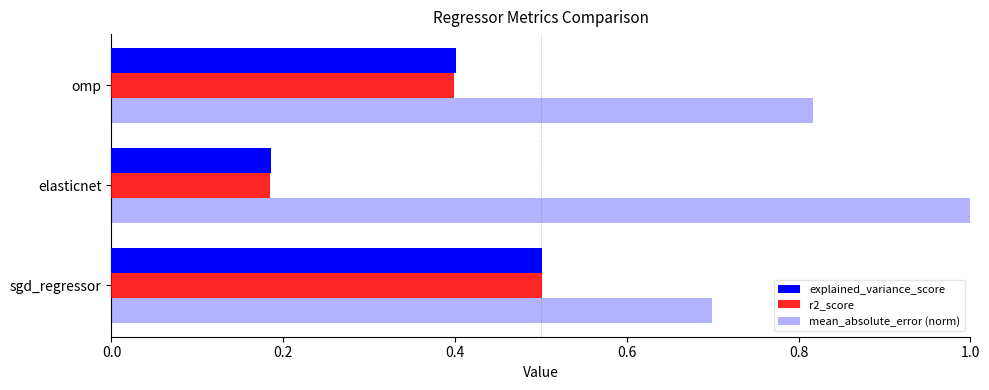

What is the sum of all explained_variance_score values?

1.1